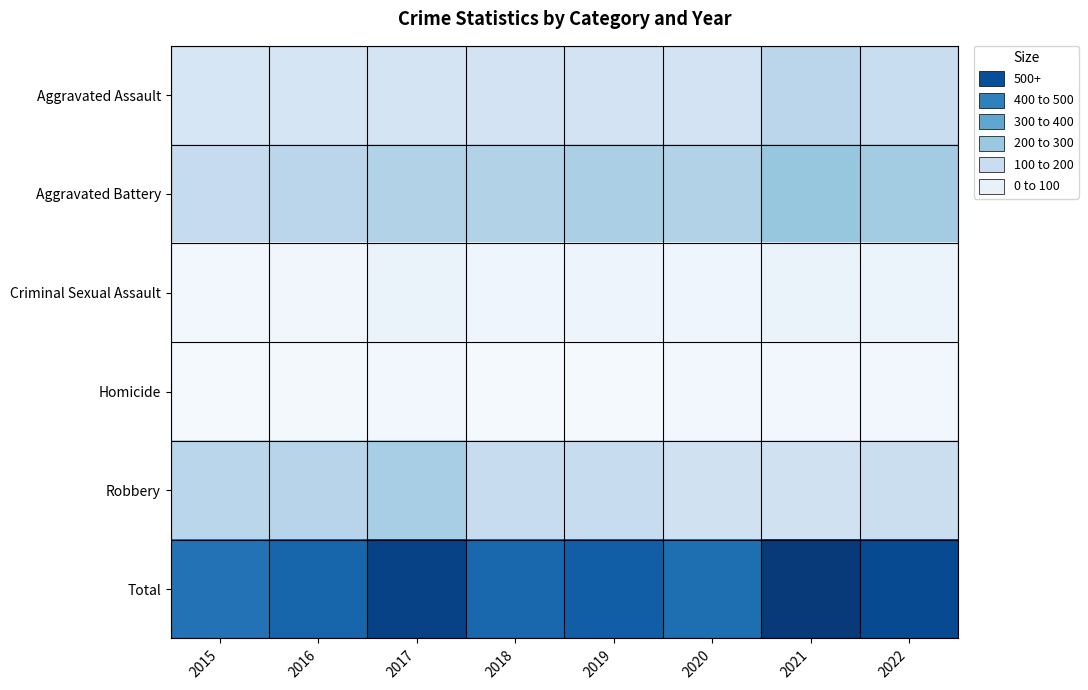

At how many categories does at least one series exceed 564?

3